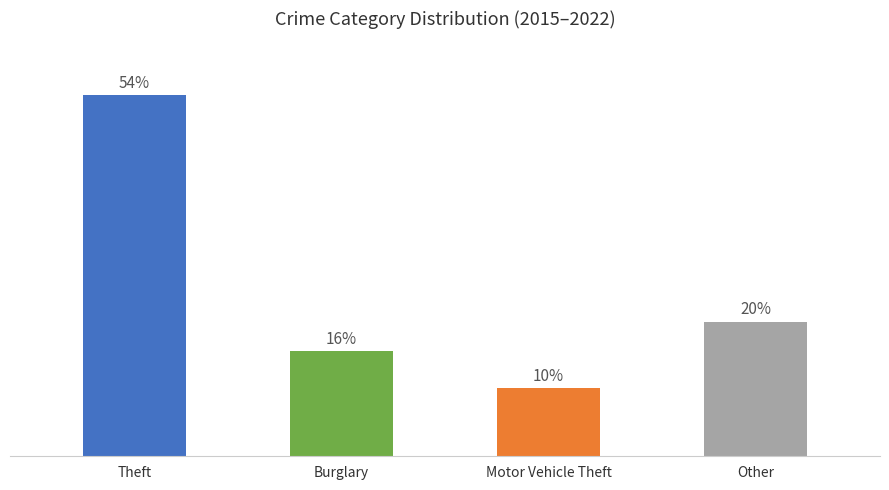

What is the change in value from Motor Vehicle Theft to Other?

+82